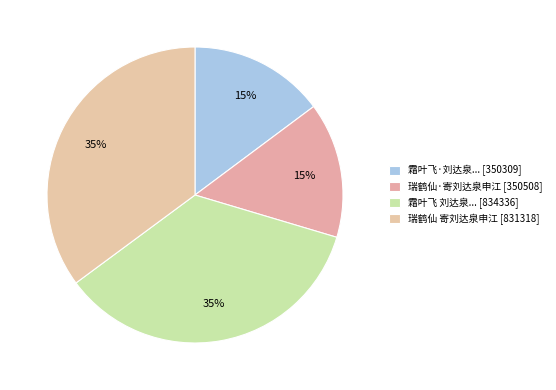

How many slices are in this pie chart?

4